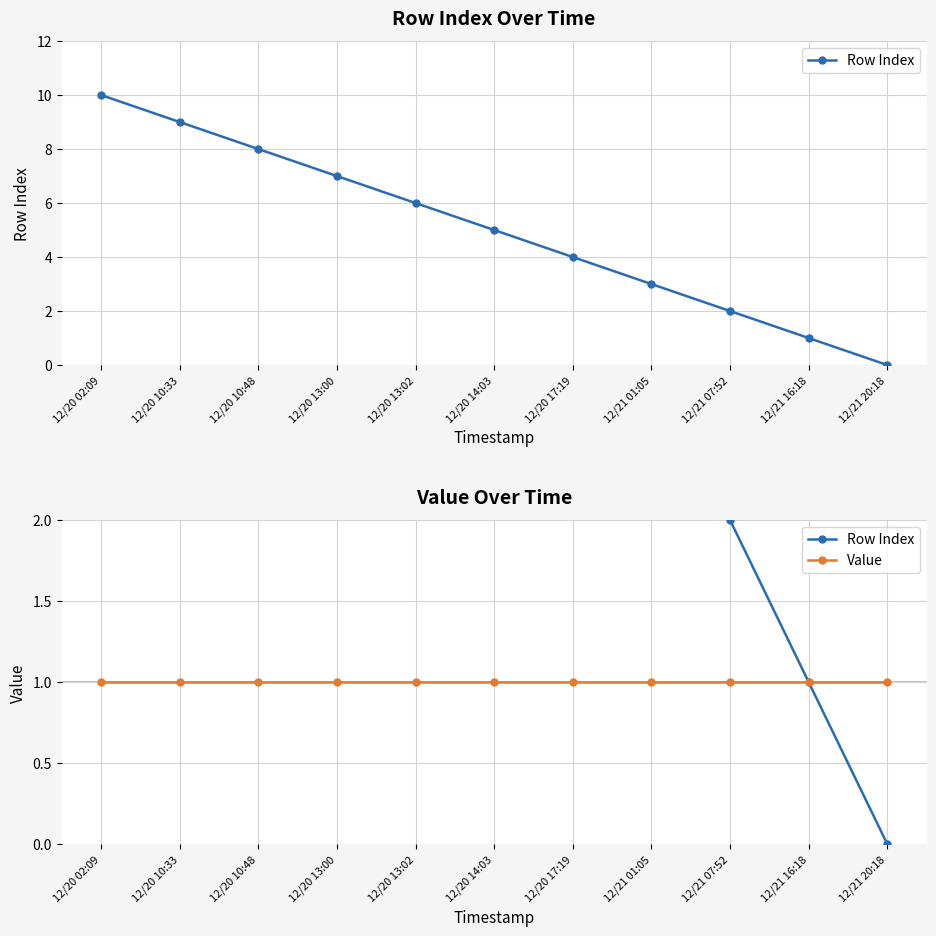

What is the spread (max minus min) of values at 12/20 13:00?

6